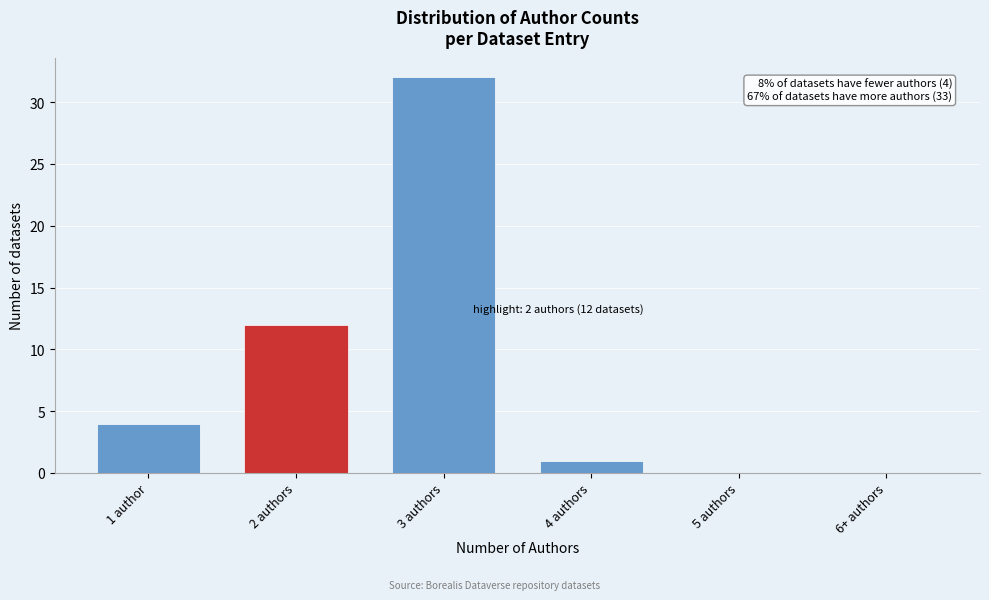

Reading right to left, list all the values displayed in this chart.

6+ authors=0	5 authors=0	4 authors=1	3 authors=32	2 authors=12	1 author=4